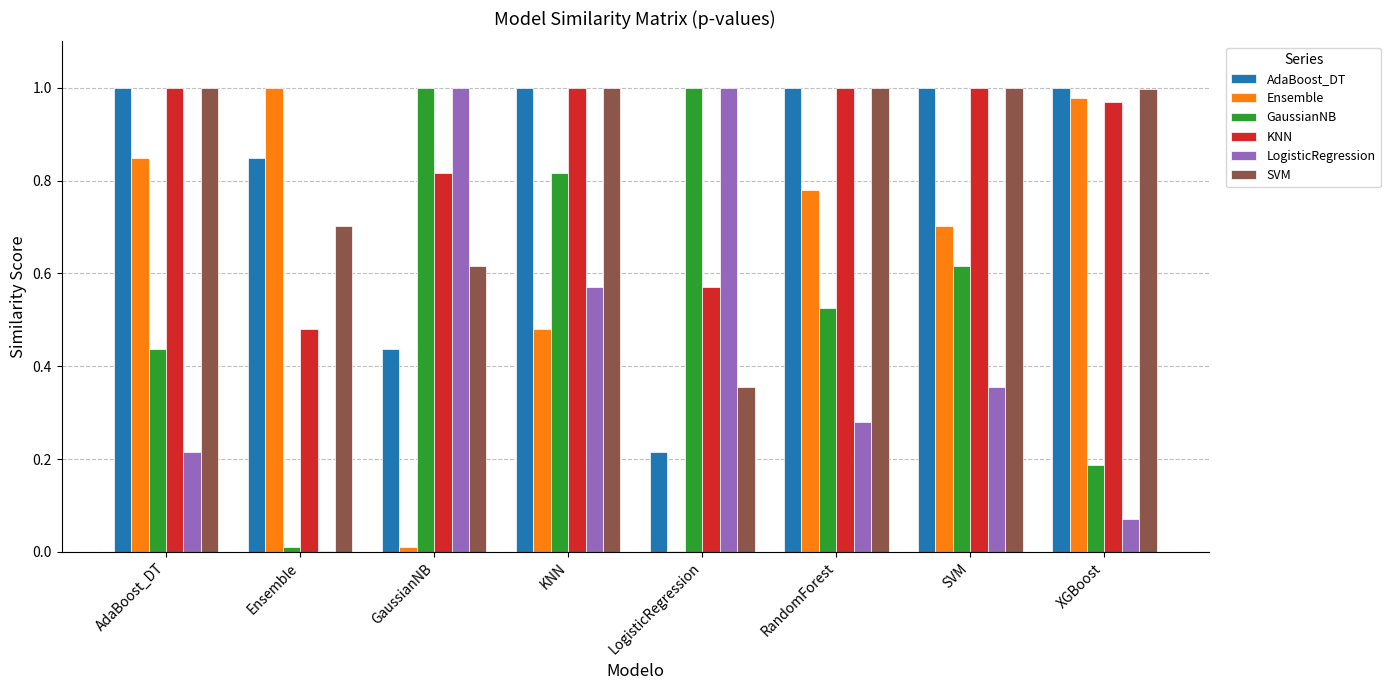

What are all the series names shown in the legend?

AdaBoost_DT, Ensemble, GaussianNB, KNN, LogisticRegression, SVM